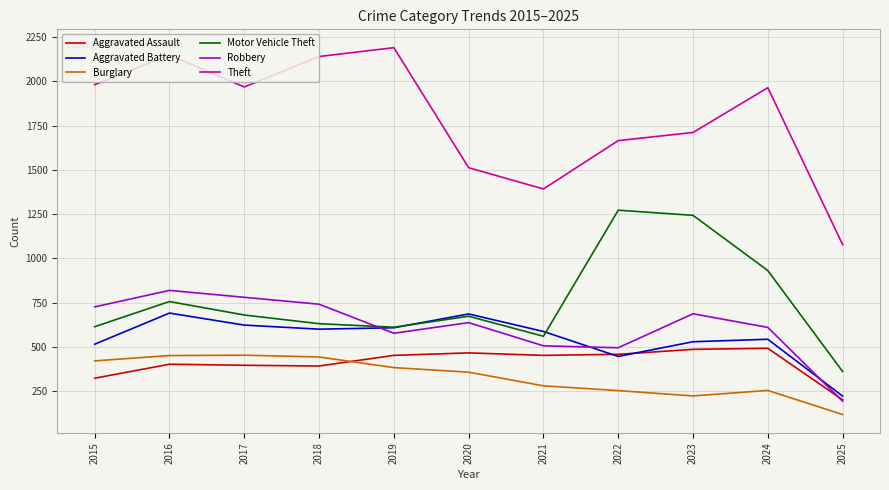

Does the chart have visible grid lines?

Yes